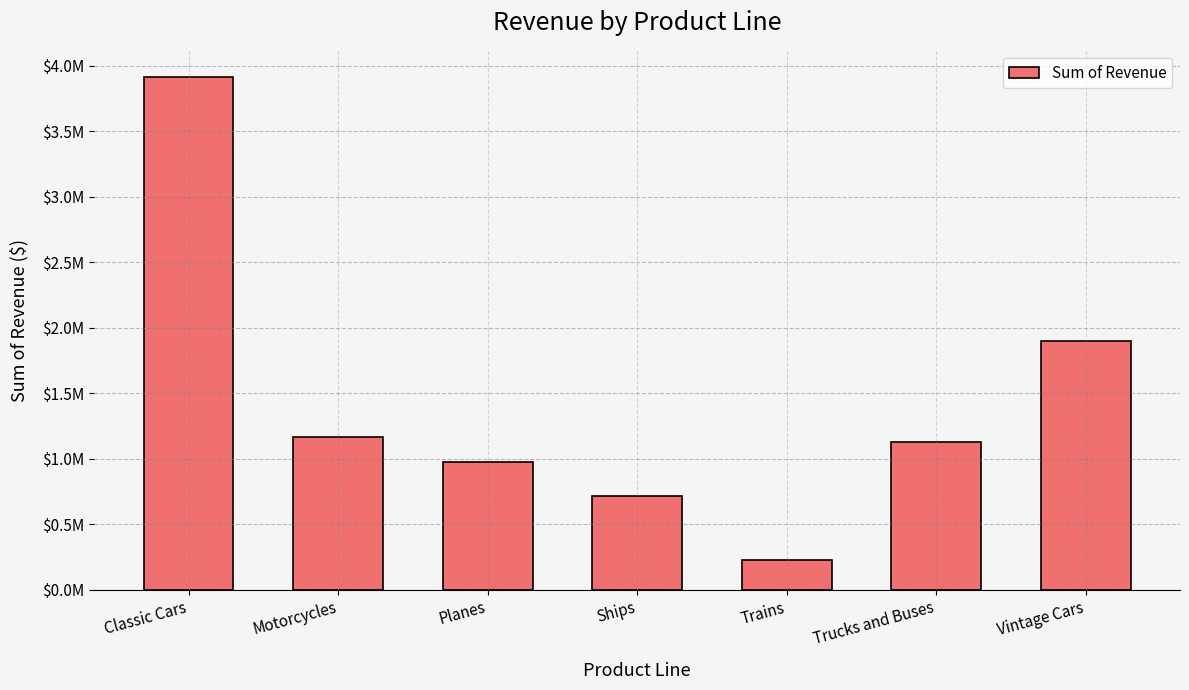

How many values exceed 1127789?

4